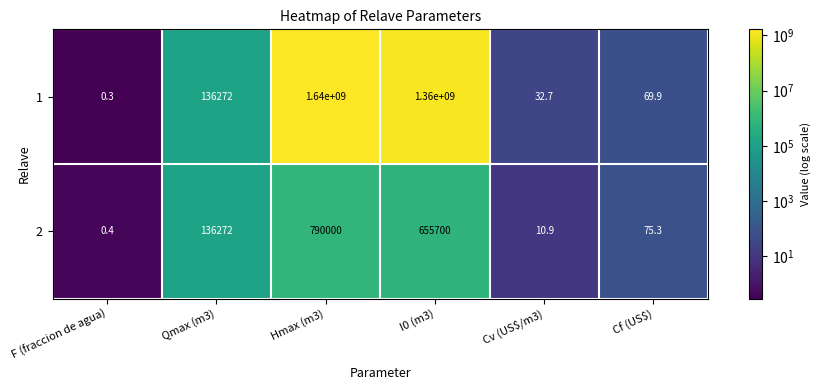

What is the sum of all 1 values?

3000136374.9